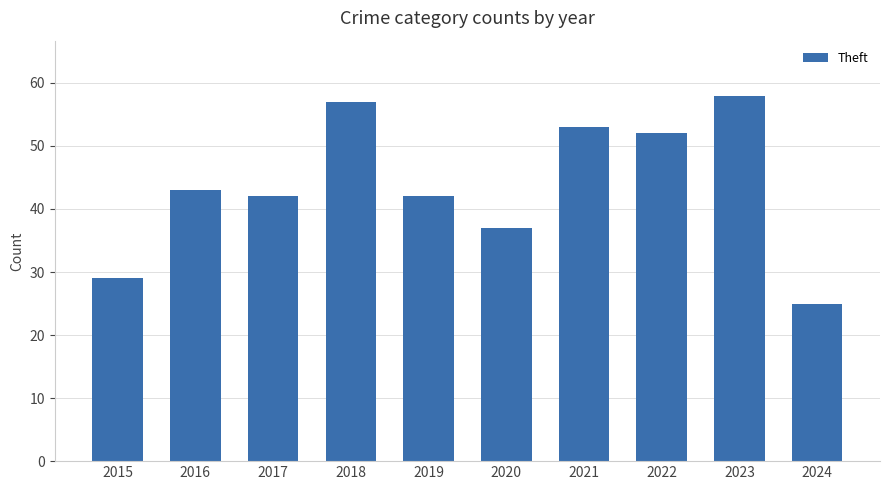

The value at 2021 is 53. True or false?

True